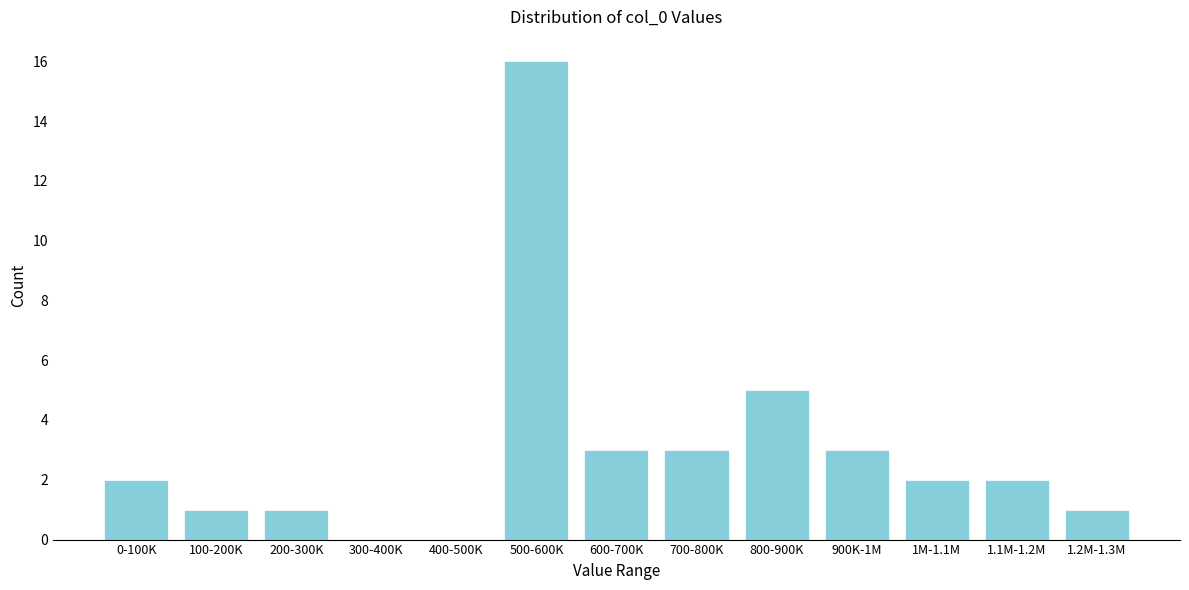

Reading left to right, list all the values displayed in this chart.

0-100K=2	100-200K=1	200-300K=1	300-400K=0	400-500K=0	500-600K=16	600-700K=3	700-800K=3	800-900K=5	900K-1M=3	1M-1.1M=2	1.1M-1.2M=2	1.2M-1.3M=1